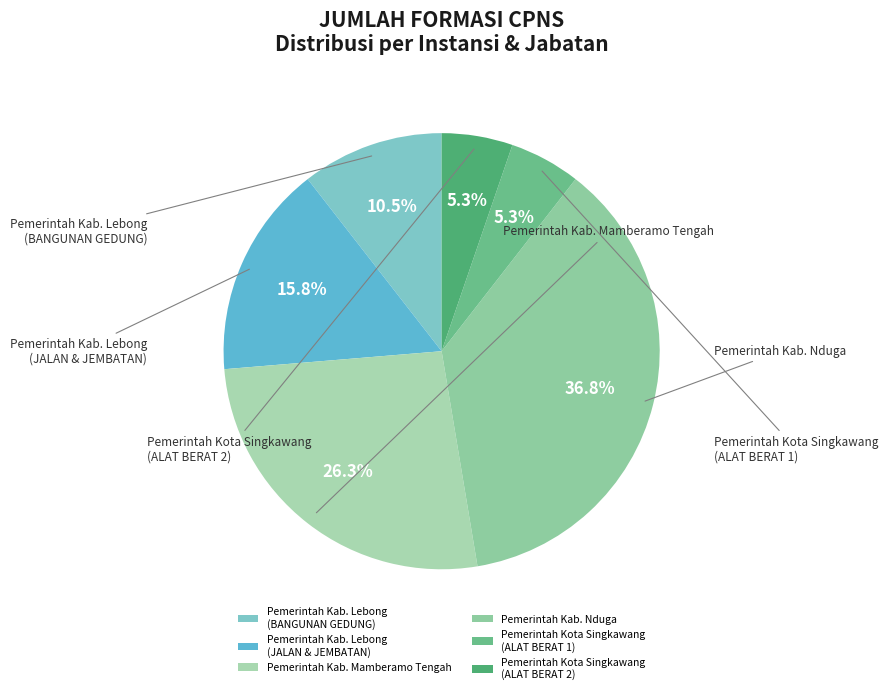

How many slices are in this pie chart?

6